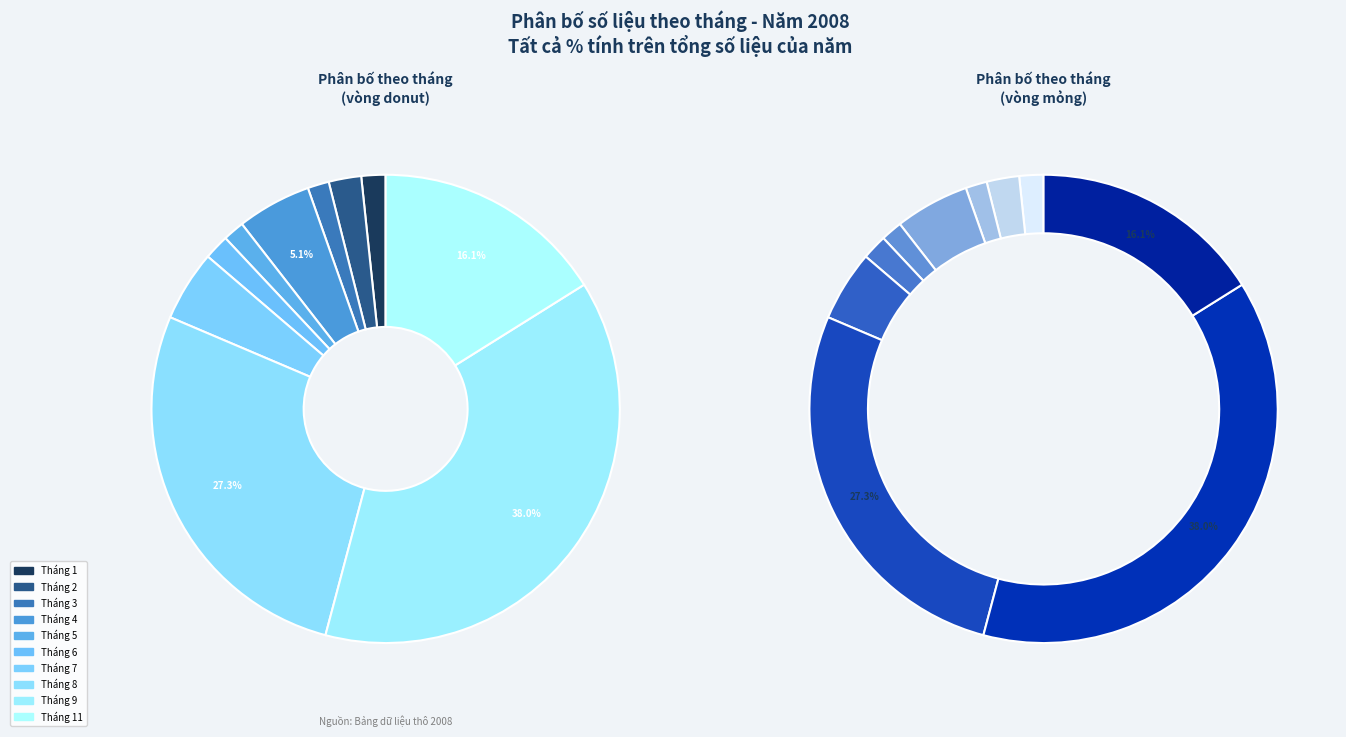

Approximately how many times larger is the value at 2 compared to 5?

1.5